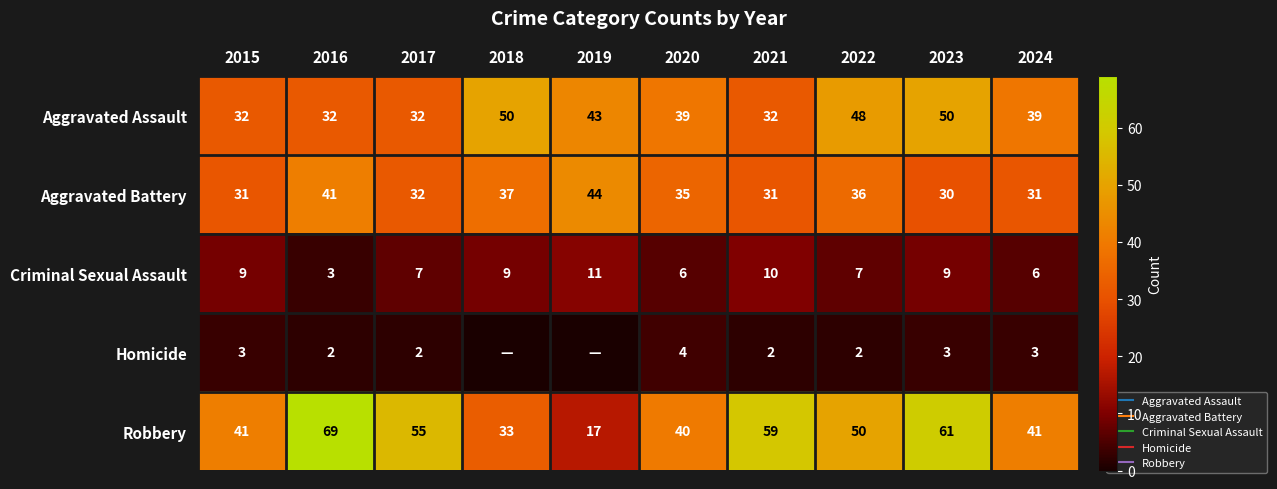

List the series in order of their peak value, highest first.

Robbery, Aggravated Assault, Aggravated Battery, Criminal Sexual Assault, Homicide